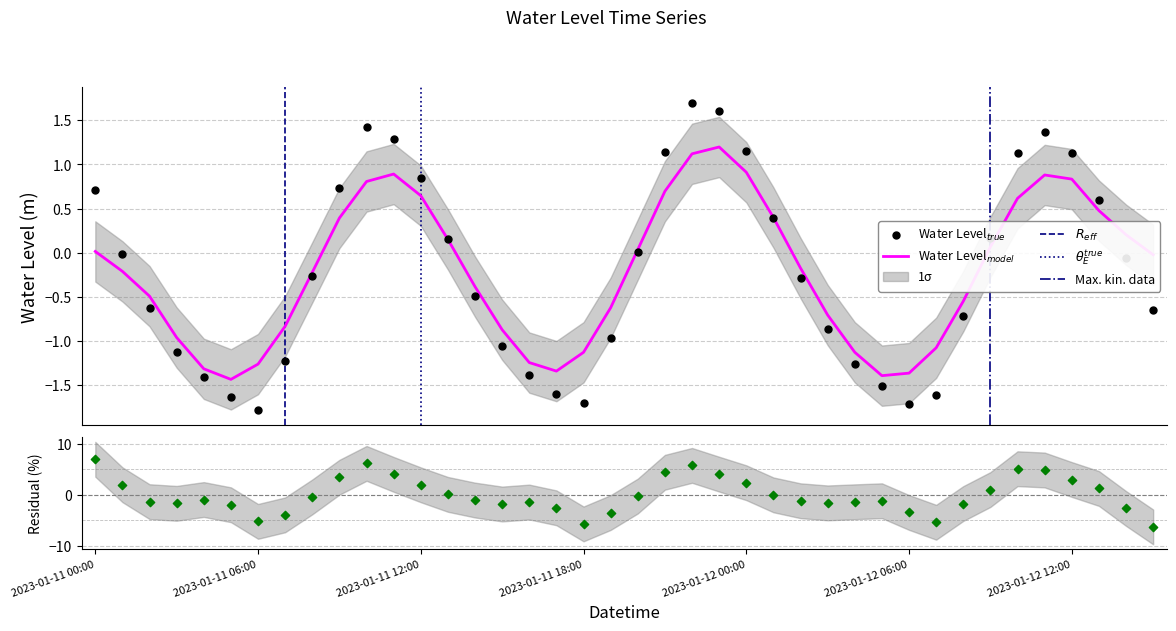

What is the change in value from 2023-01-11 16:00 to 2023-01-11 21:00?

+2.5